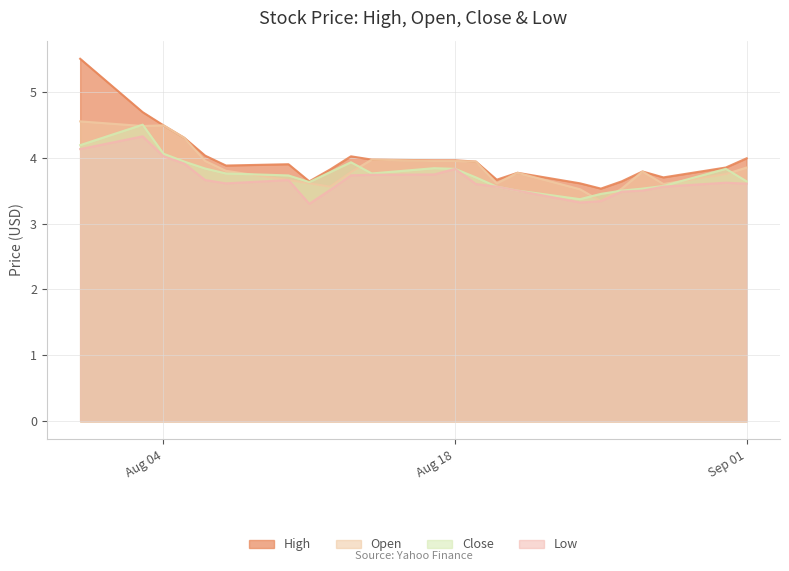

What is the spread (max minus min) of values at 2020-08-27?

0.3